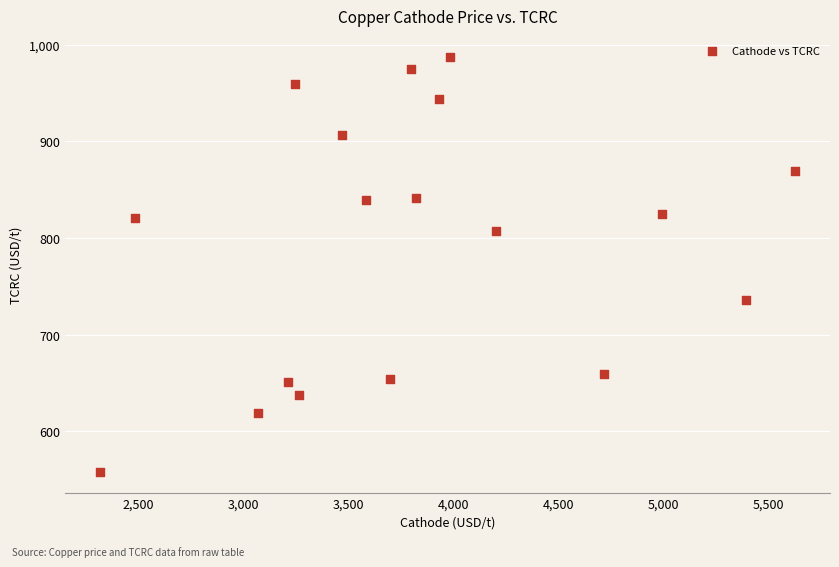

What is the range of X values (max minus min)?

3309.9